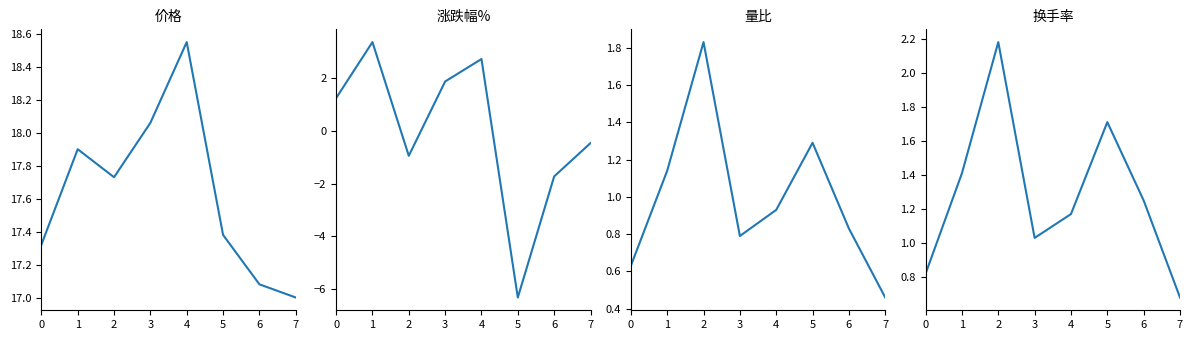

Does the chart have visible grid lines?

No